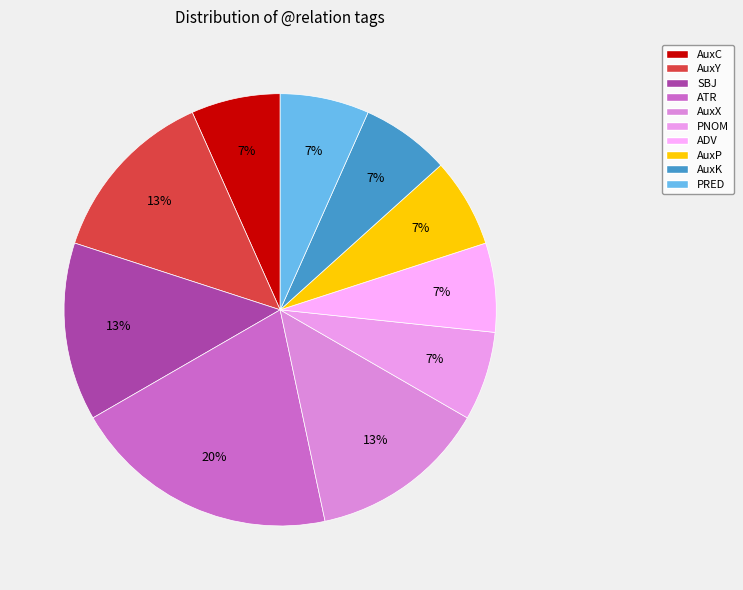

Count the number of slices in the pie.

10